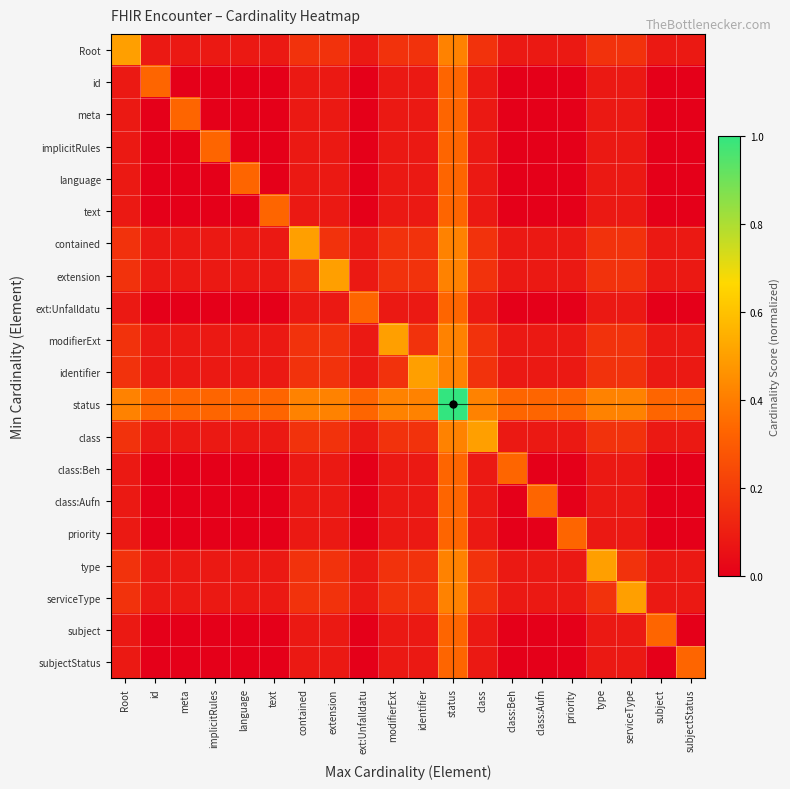

Which has a higher value, subjectStatus or id?

subjectStatus